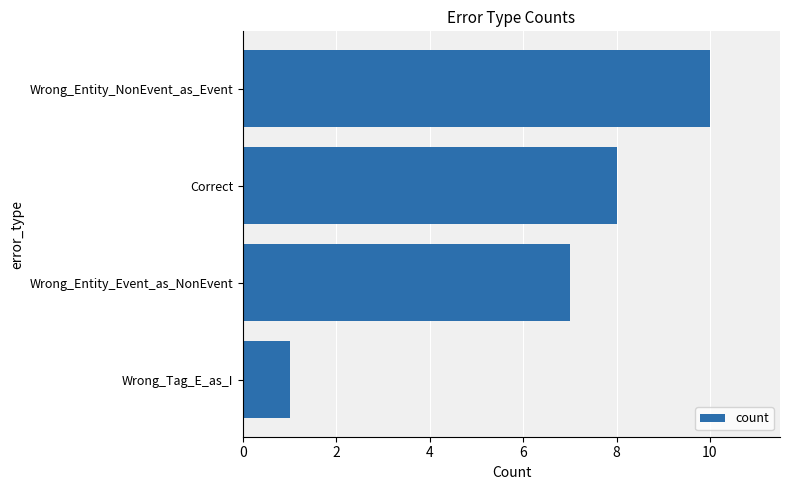

What is the difference between the maximum and minimum values?

9